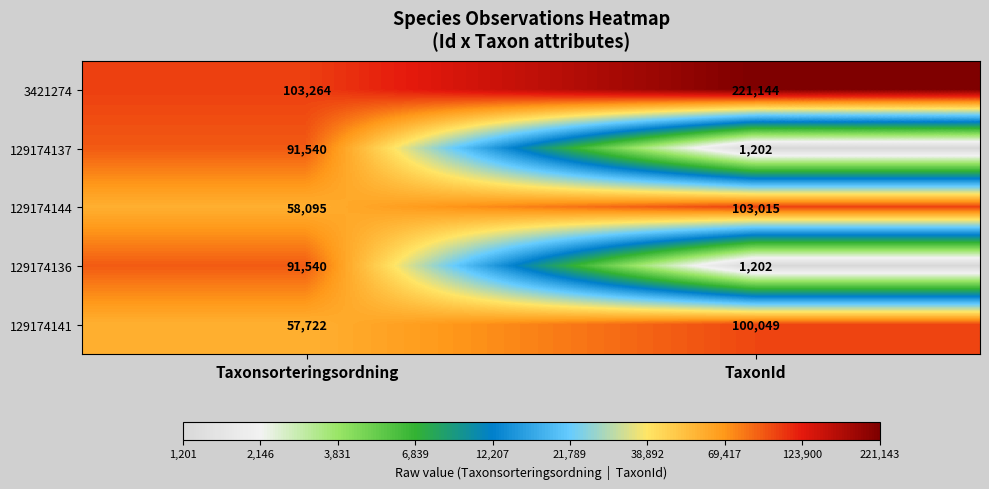

What is the maximum value shown in the chart?

221144